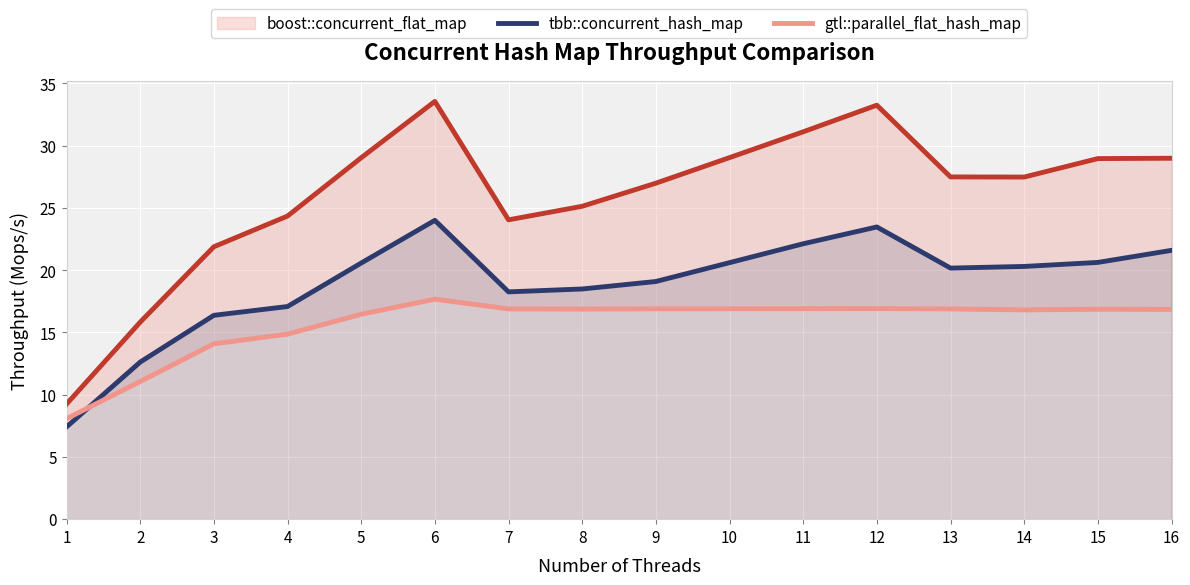

True or false: gtl::parallel_flat_hash_map has a value of 16.9 at 8.

True